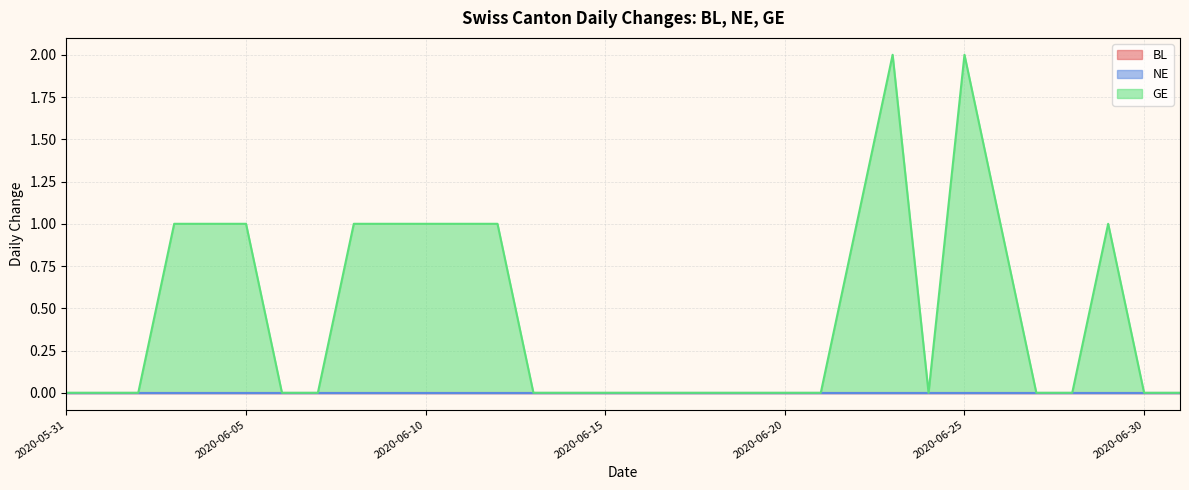

True or false: GE and BL cross at least once.

False